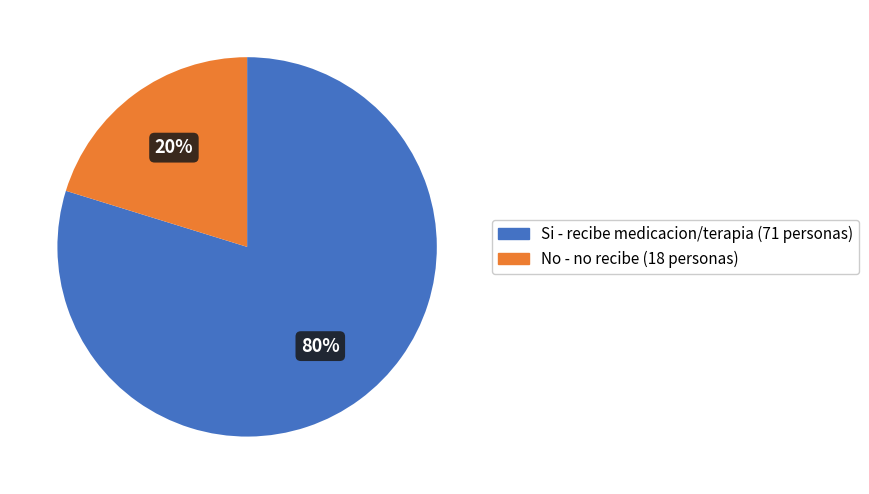

Is there a majority slice in this chart?

Yes